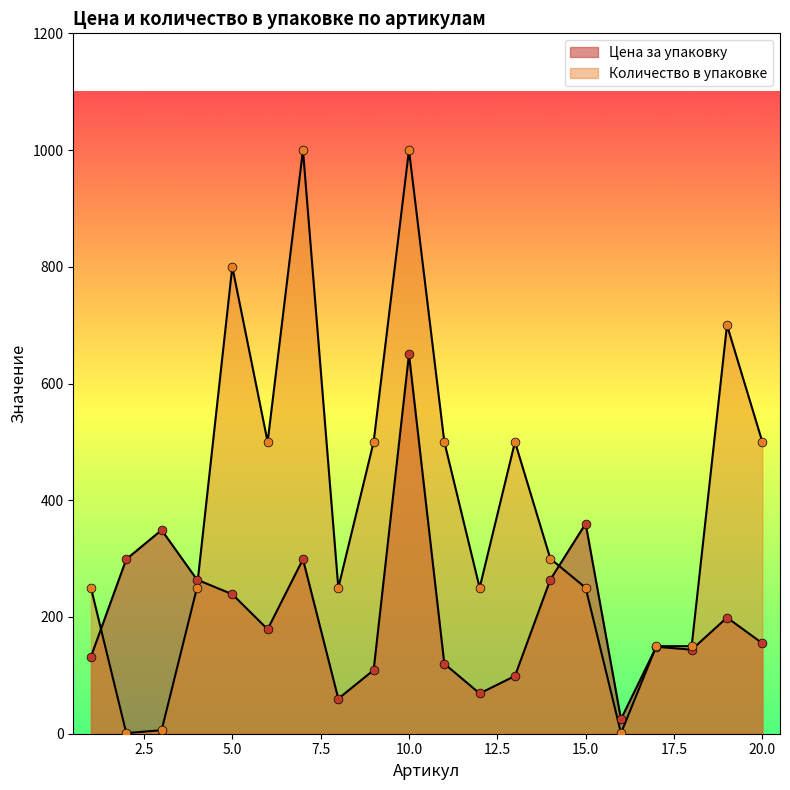

Which series has the largest total across all categories?

Количество в упаковке